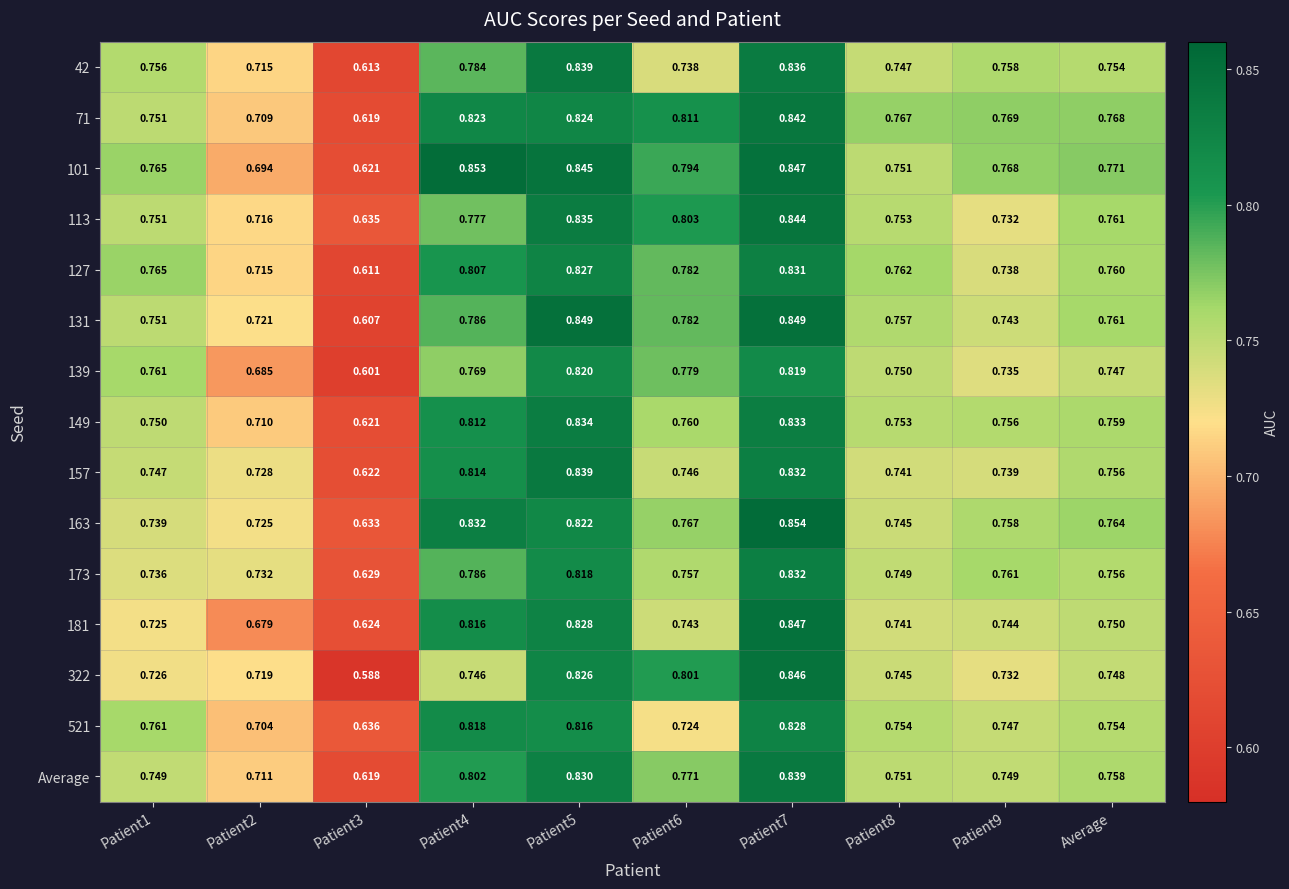

Is the value of 131 at Patient7 greater than the value of 101 at Patient8?

Yes